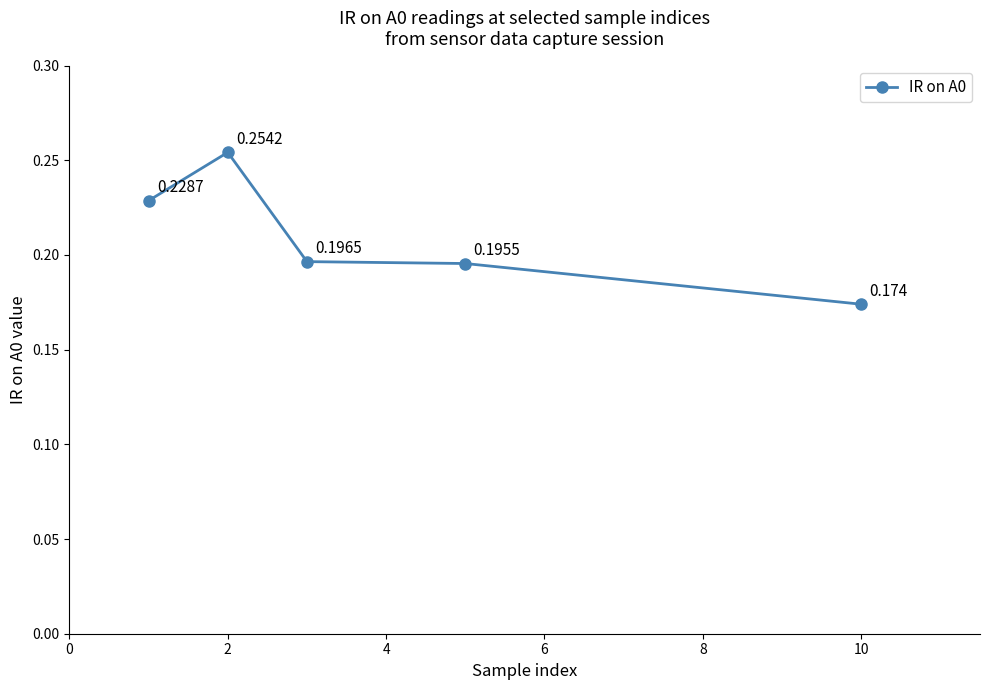

True or false: there are more than 2 points higher than both neighbors.

False